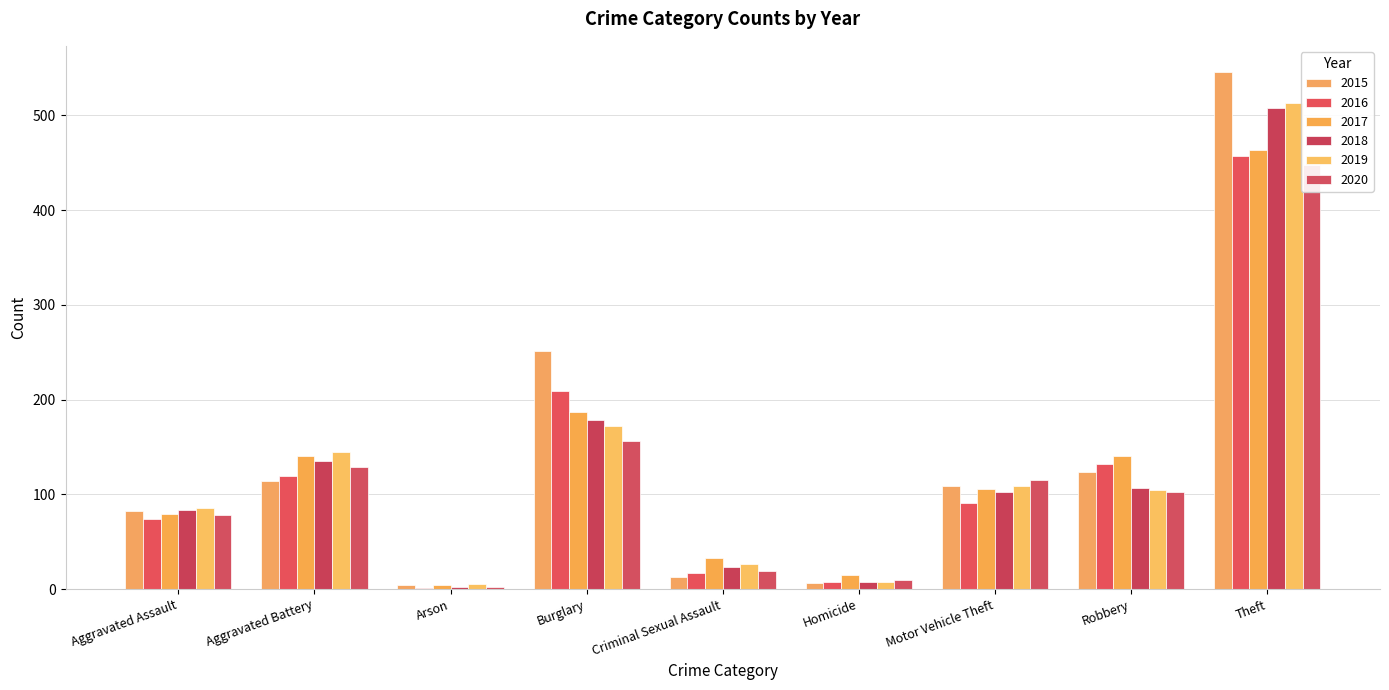

What is the difference between the 2015 values at Criminal Sexual Assault and Aggravated Battery?

101